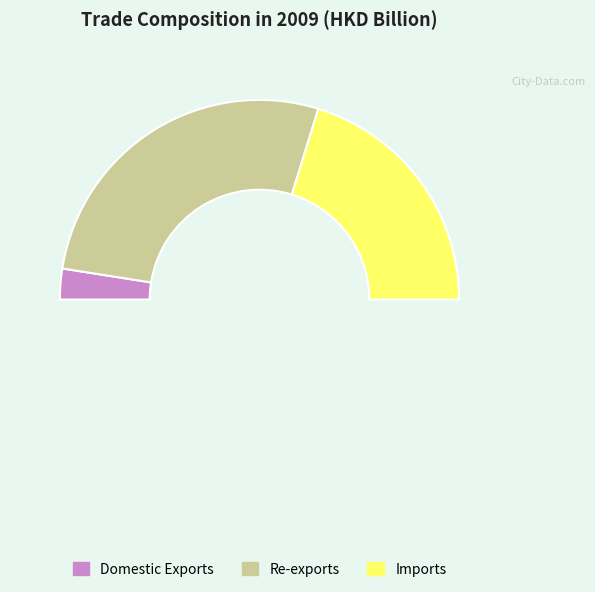

What is the majority slice?

Re-exports